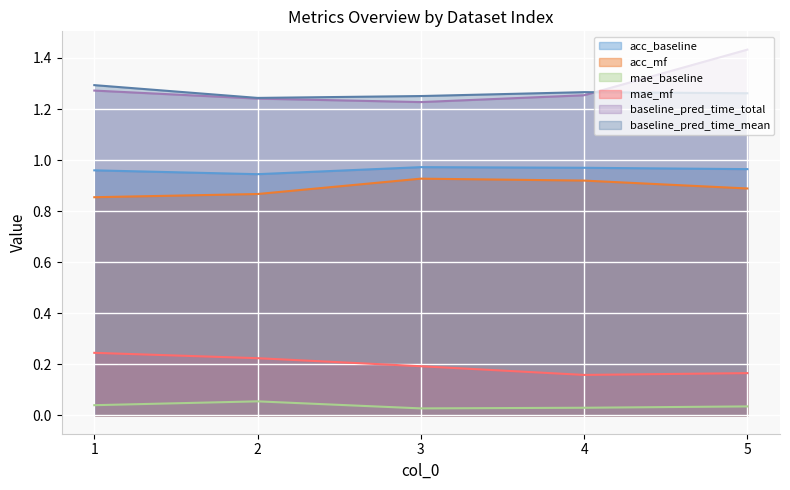

How many interior local peaks does the acc_mf series have?

1